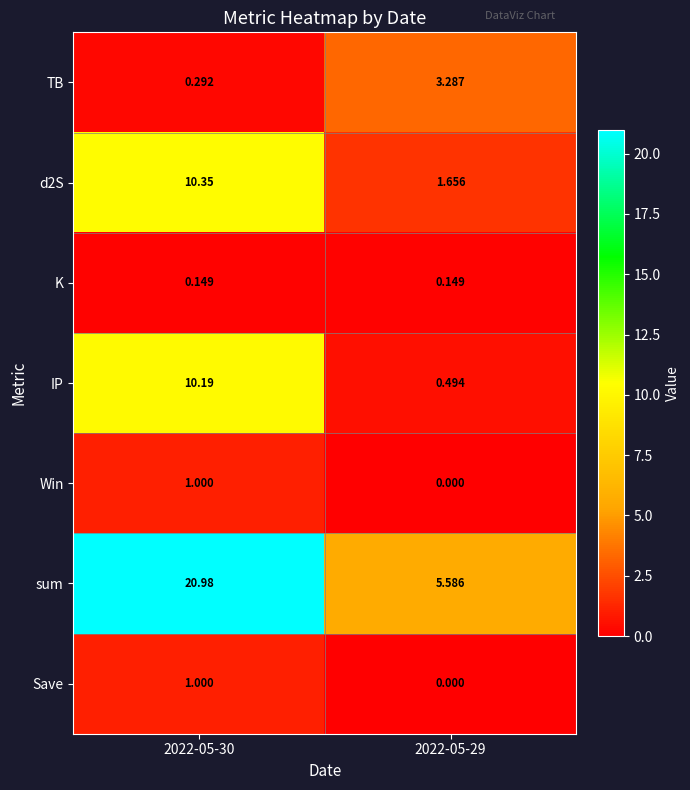

Count the number of data series in this chart.

7